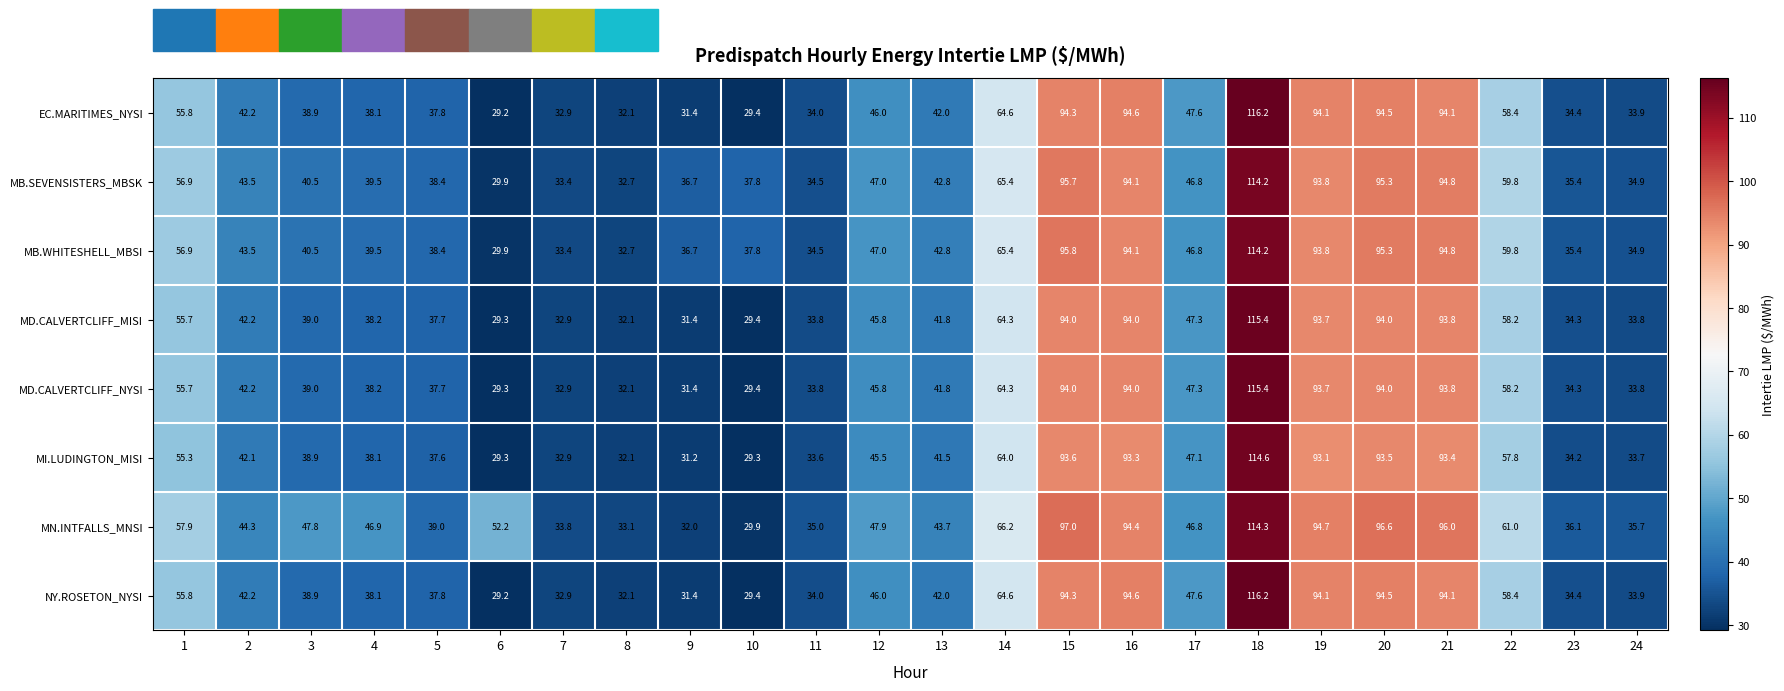

How many series are shown in this chart?

8